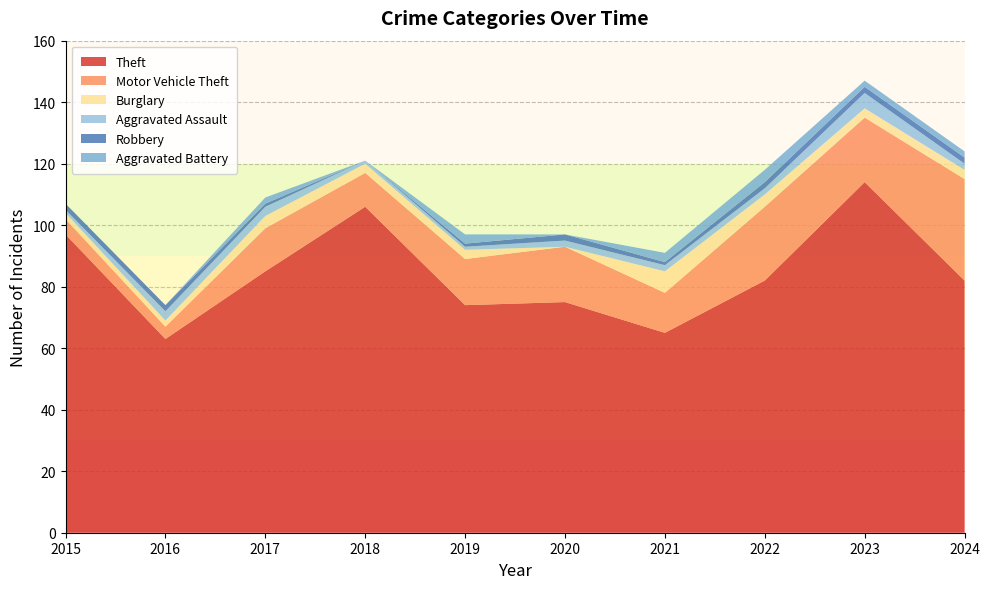

Reading left to right, list all the values displayed in this chart.

Theft: 2015=97	2016=63	2017=85	2018=106	2019=74	2020=75	2021=65	2022=82	2023=114	2024=82
Motor Vehicle Theft: 2015=5	2016=4	2017=14	2018=11	2019=15	2020=18	2021=13	2022=24	2023=21	2024=33
Burglary: 2015=2	2016=2	2017=4	2018=3	2019=3	2020=0	2021=7	2022=4	2023=3	2024=3
Aggravated Assault: 2015=1	2016=3	2017=3	2018=1	2019=1	2020=2	2021=2	2022=2	2023=5	2024=2
Robbery: 2015=2	2016=2	2017=1	2018=0	2019=1	2020=2	2021=1	2022=2	2023=2	2024=2
Aggravated Battery: 2015=0	2016=0	2017=2	2018=0	2019=3	2020=0	2021=3	2022=4	2023=2	2024=2